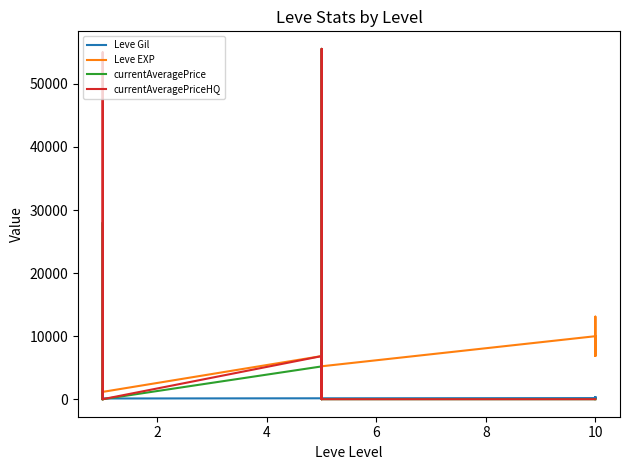

Which series has the largest total across all categories?

currentAveragePriceHQ